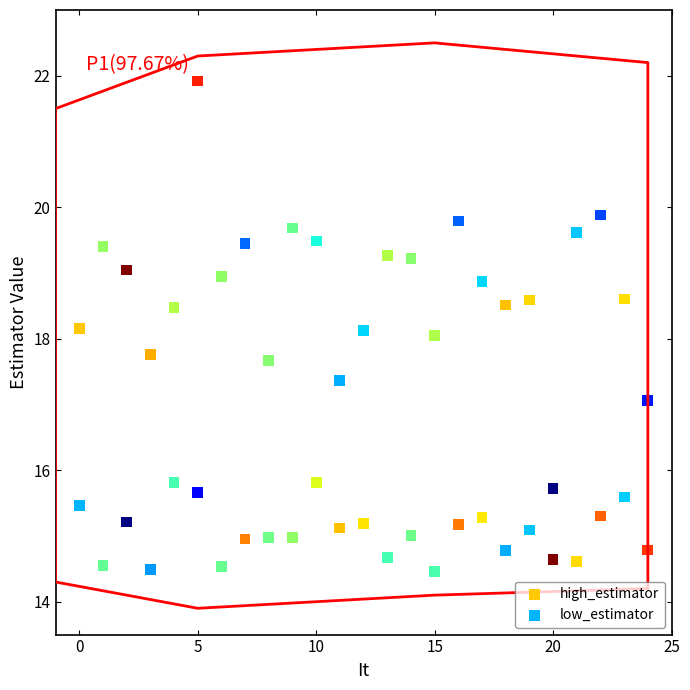

Which series reaches the maximum Y coordinate?

high_estimator